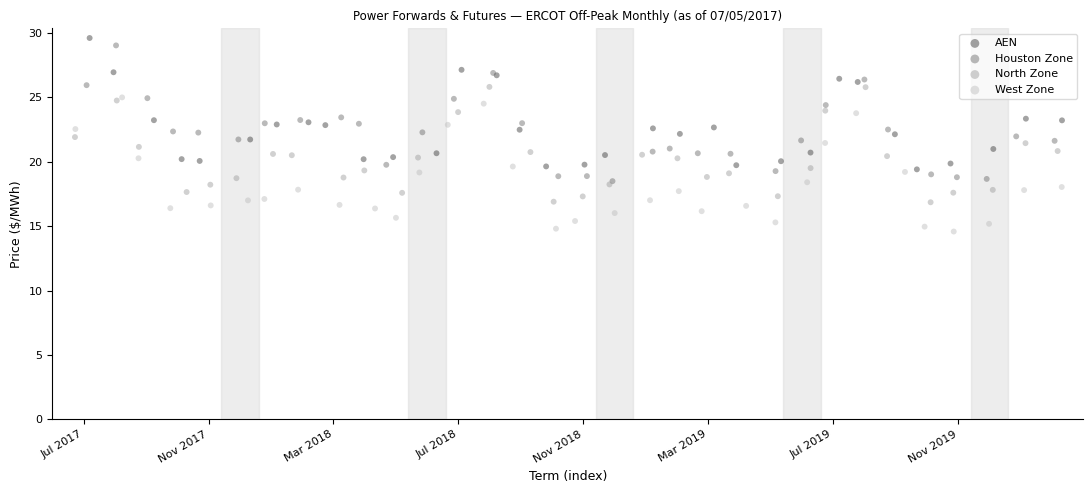

Which series contains the highest Y value?

AEN